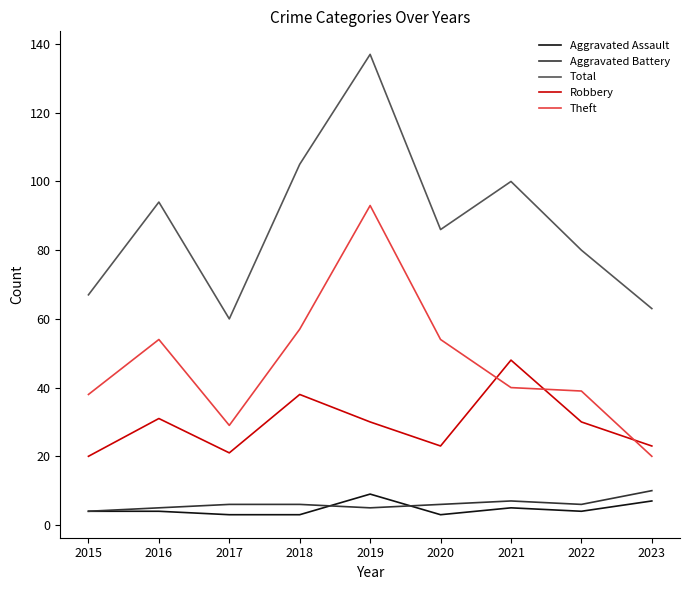

Reading left to right, transcribe all the data shown in this chart.

Aggravated Assault: 4	4	3	3	9	3	5	4	7
Aggravated Battery: 4	5	6	6	5	6	7	6	10
Total: 67	94	60	105	137	86	100	80	63
Robbery: 20	31	21	38	30	23	48	30	23
Theft: 38	54	29	57	93	54	40	39	20